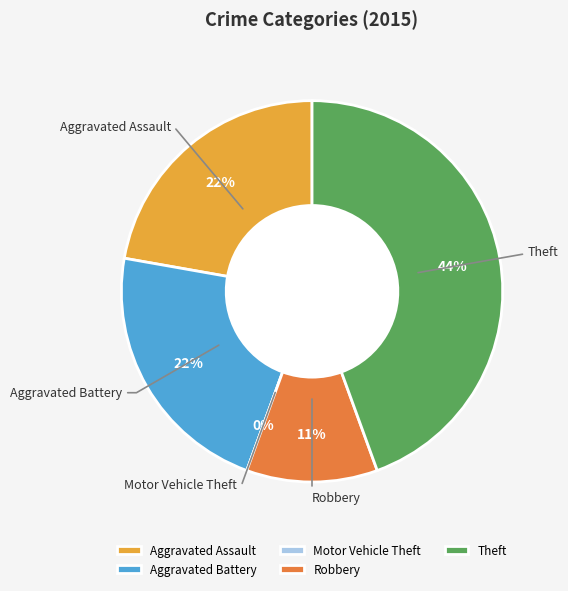

What is the smallest slice in the pie chart?

Motor Vehicle Theft